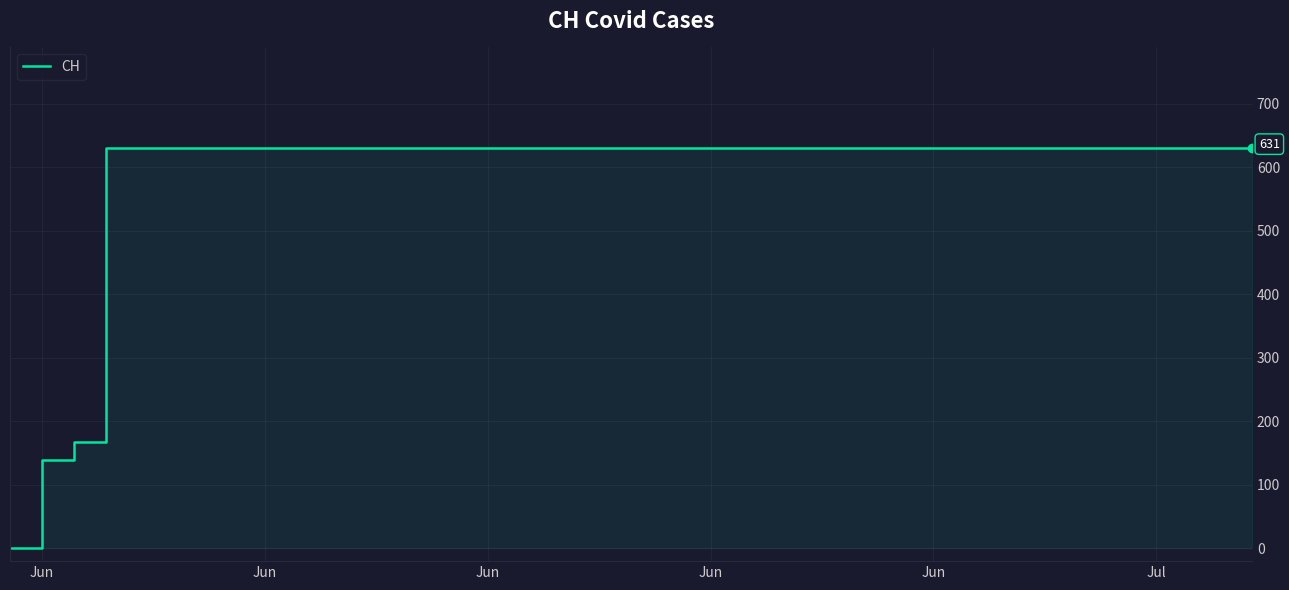

True or false: the data has more than 2 interior local peaks.

False